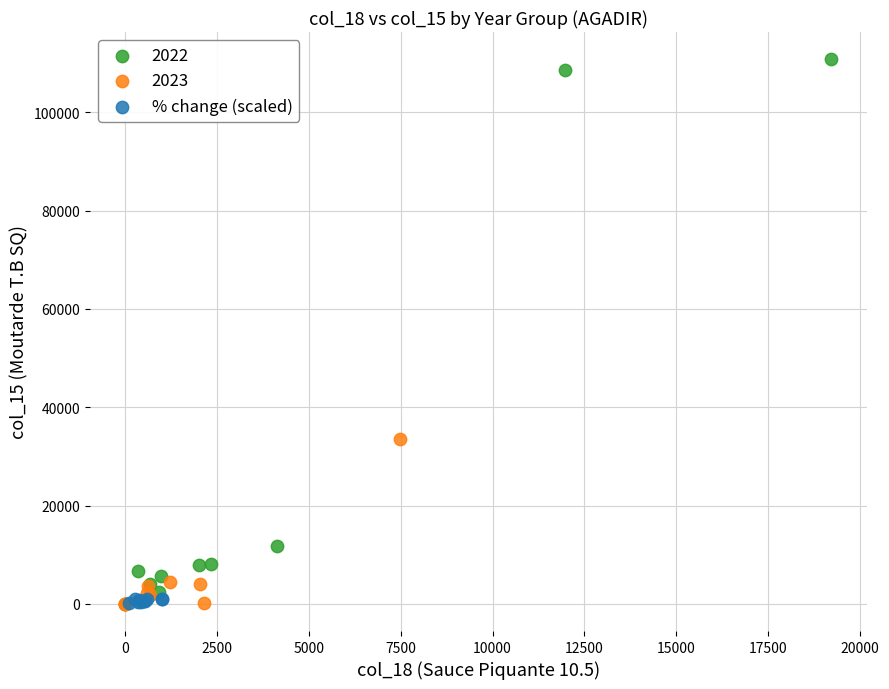

Which series has the widest spread of Y values?

2022